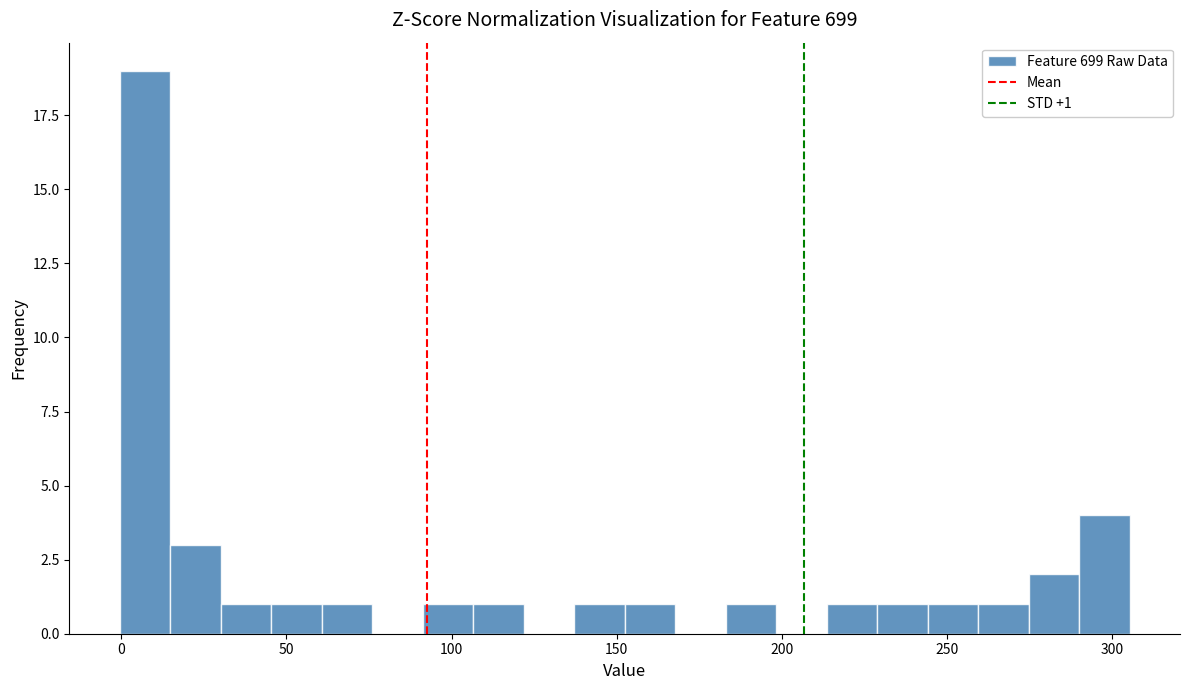

Read against the x-axis, roughly where is the centre of the tallest bar?

5